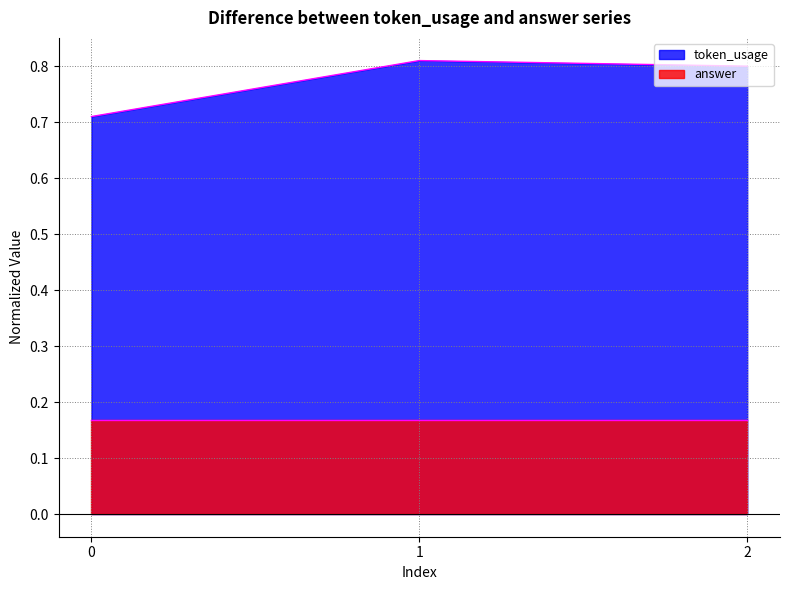

What is the value of the 3rd point from the left?

0.8